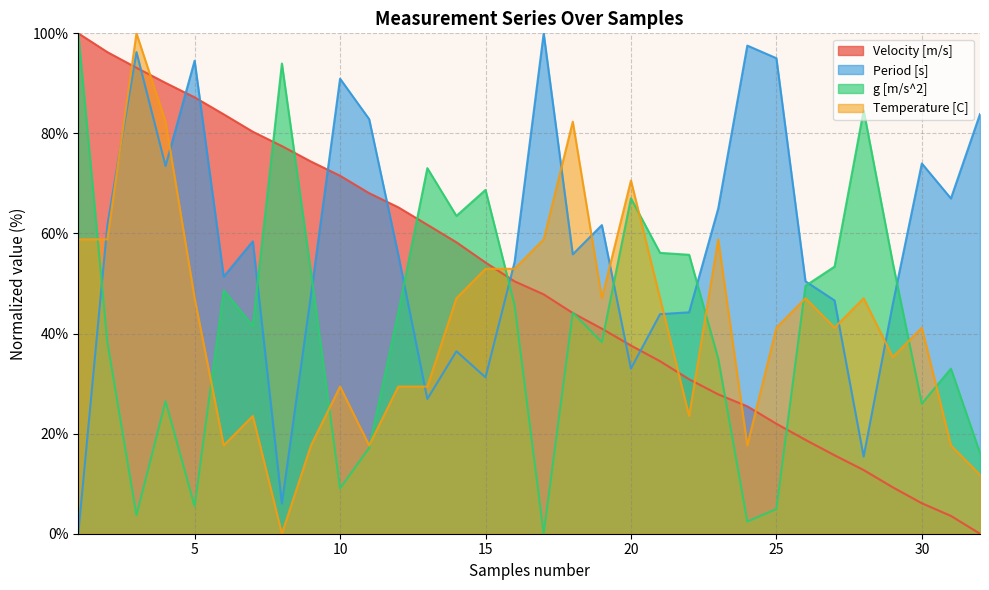

How many positive values does the Velocity [m/s] series have?

31